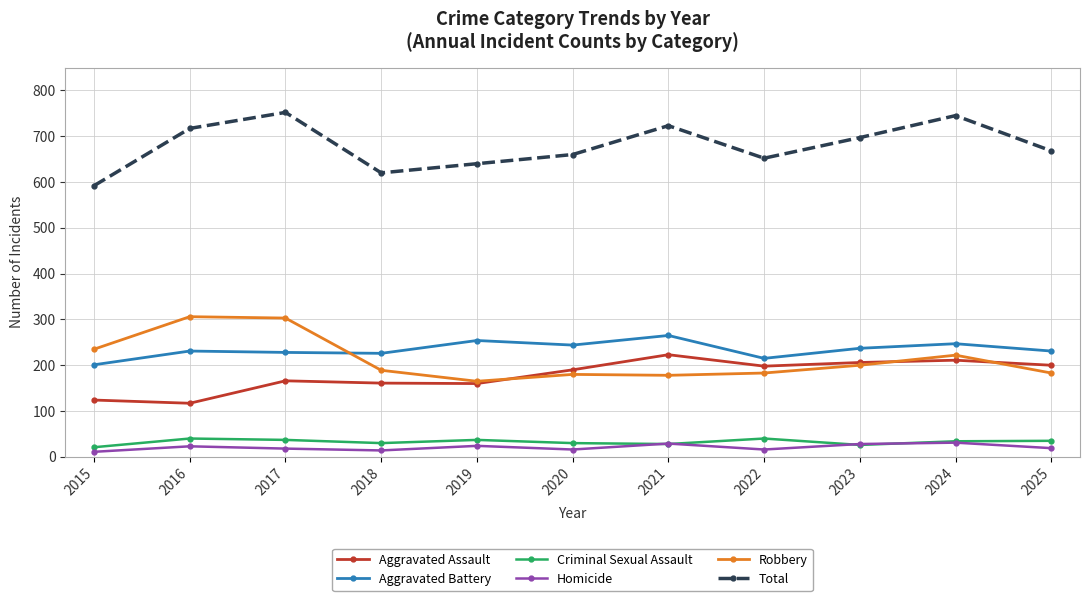

What is the difference between the highest and lowest values at 2025?

649